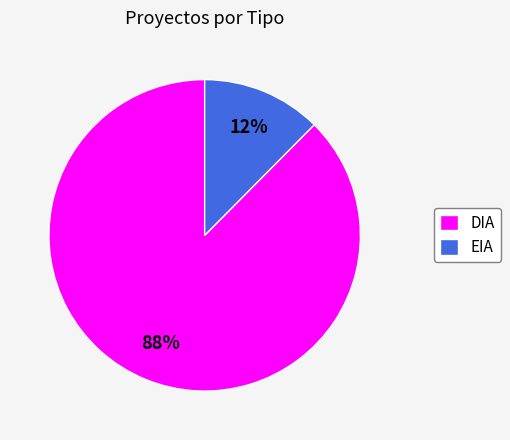

How many slices are in this pie chart?

2